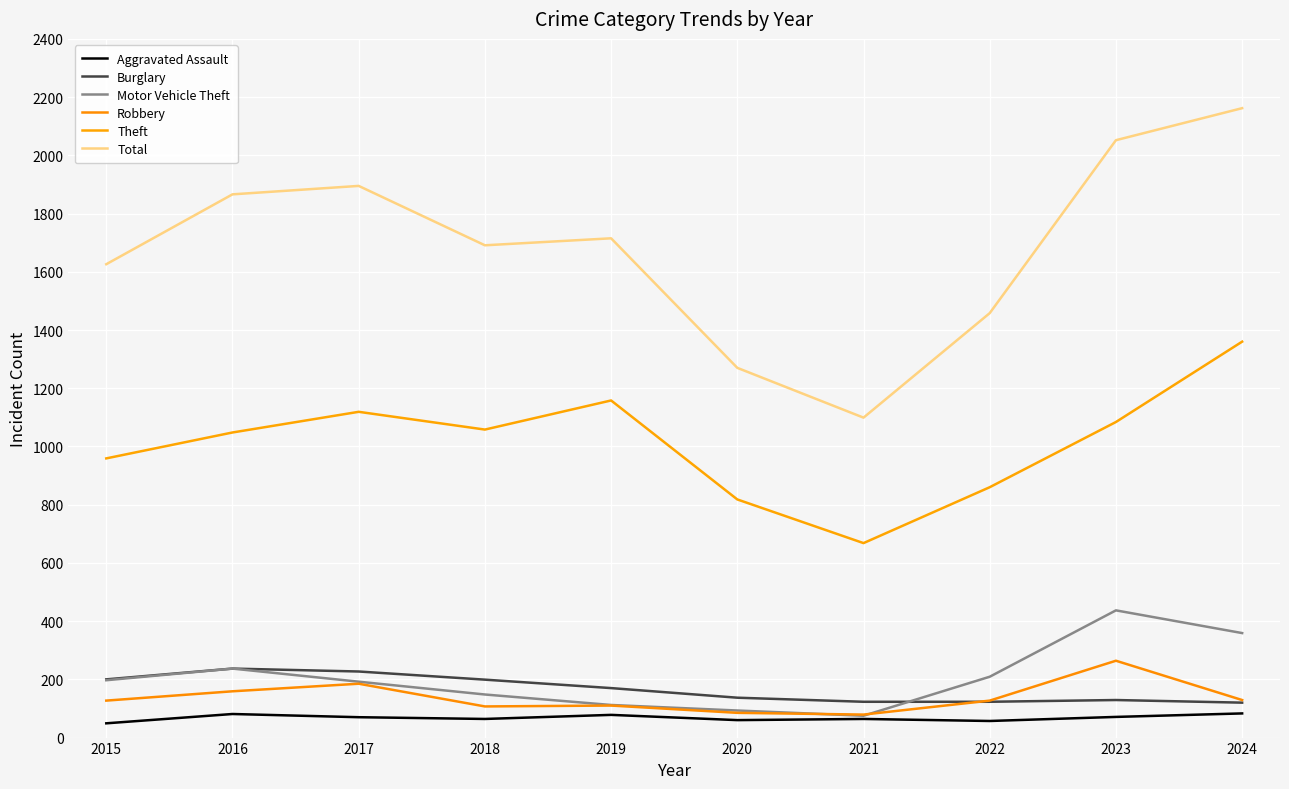

The Theft series shows 668 at 2021. True or false?

True